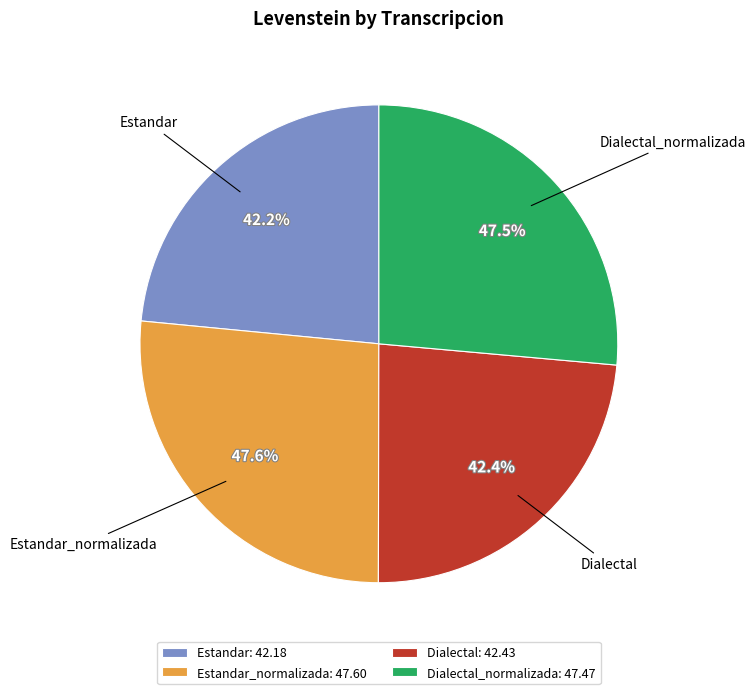

How many segments does this pie chart have?

4